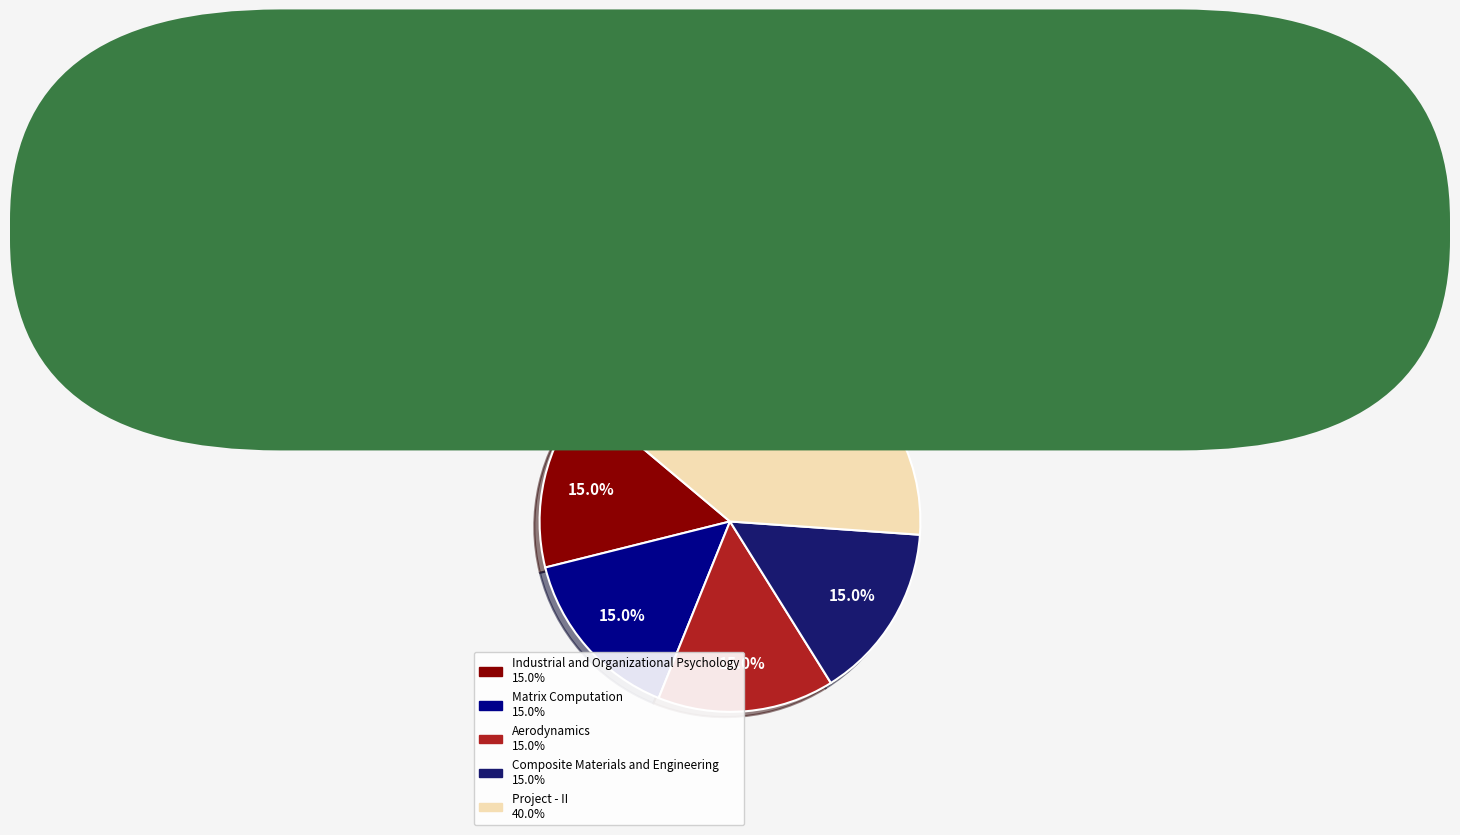

Does any single category account for the majority?

No